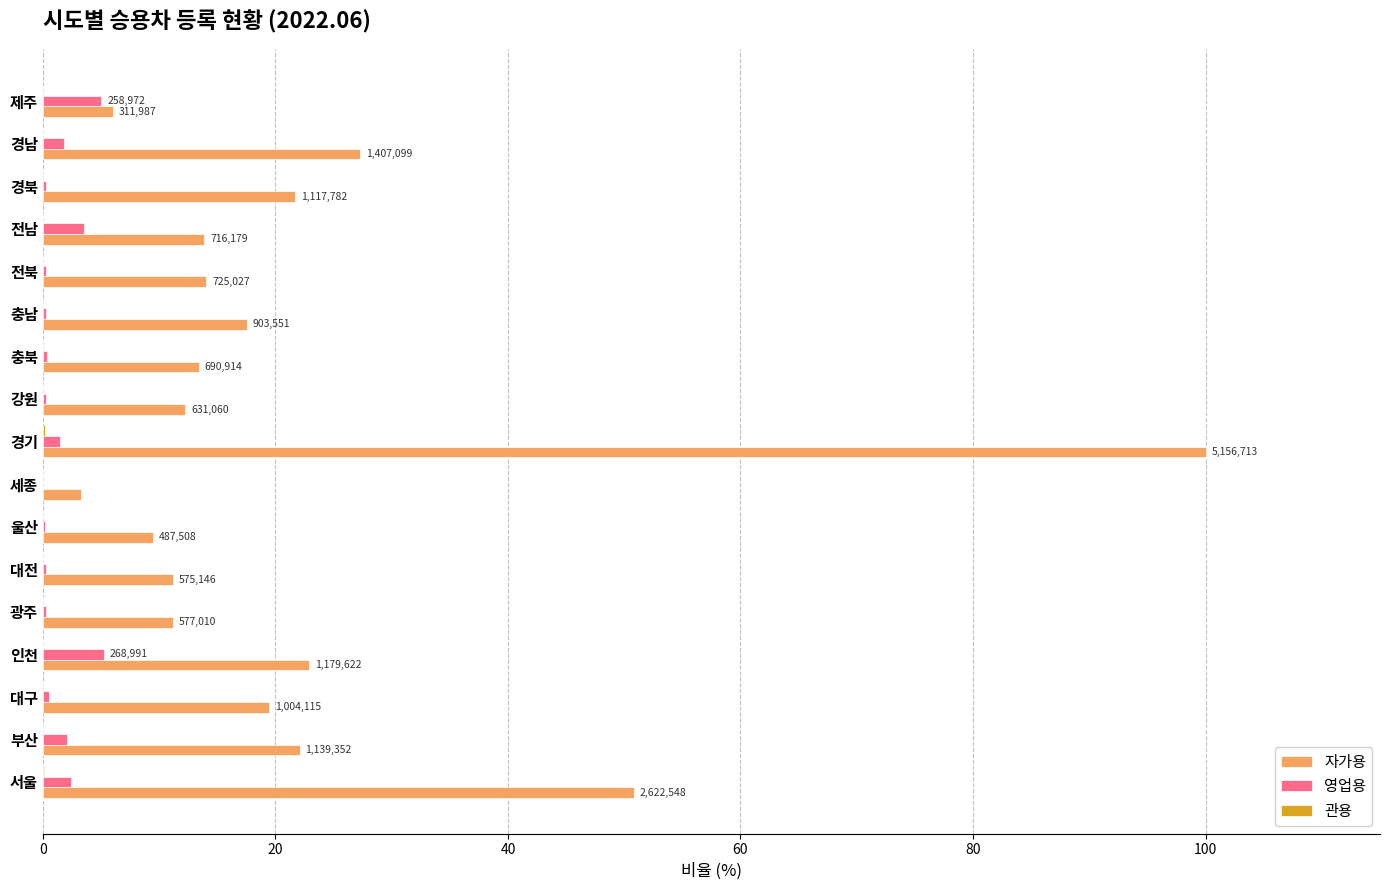

Which series changed the most between 경기 and 충북?

자가용